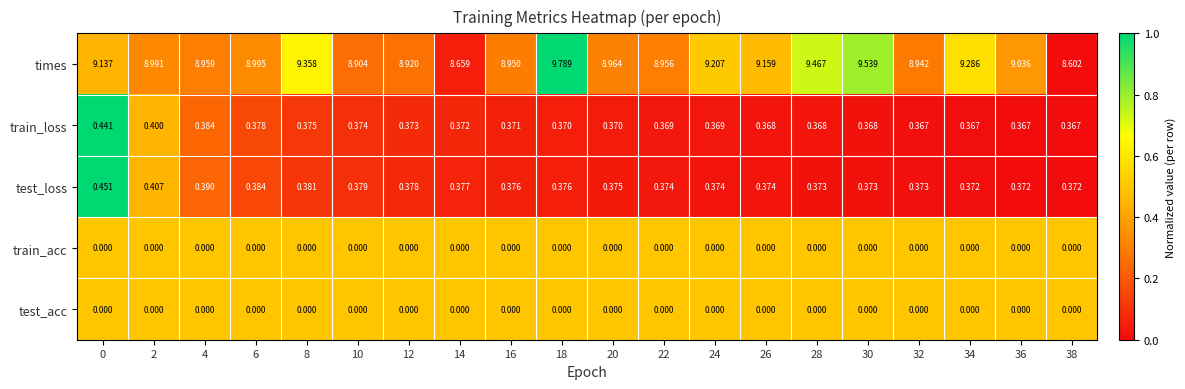

Which series changed the most between 8 and 24?

times